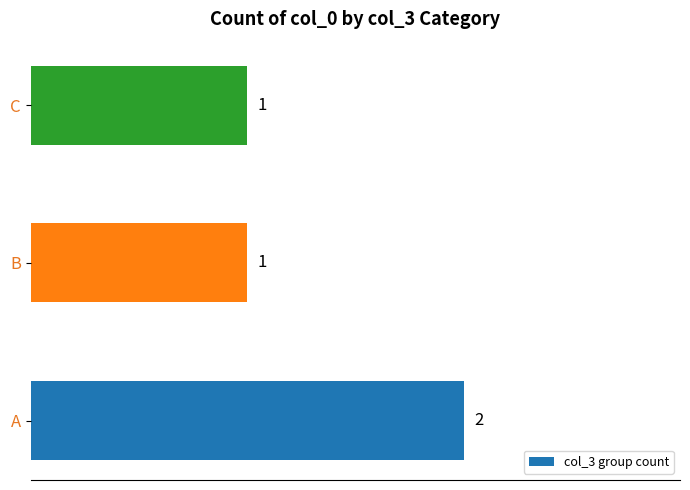

Does the chart contain any negative values?

No